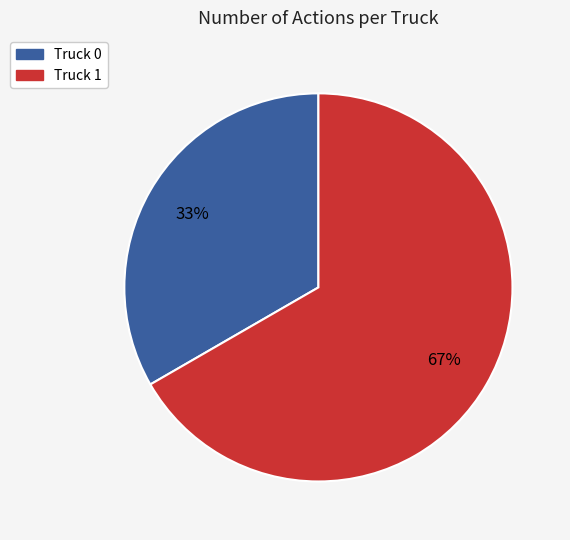

What is the ratio of the value at Truck 1 to the value at Truck 0?

2.0